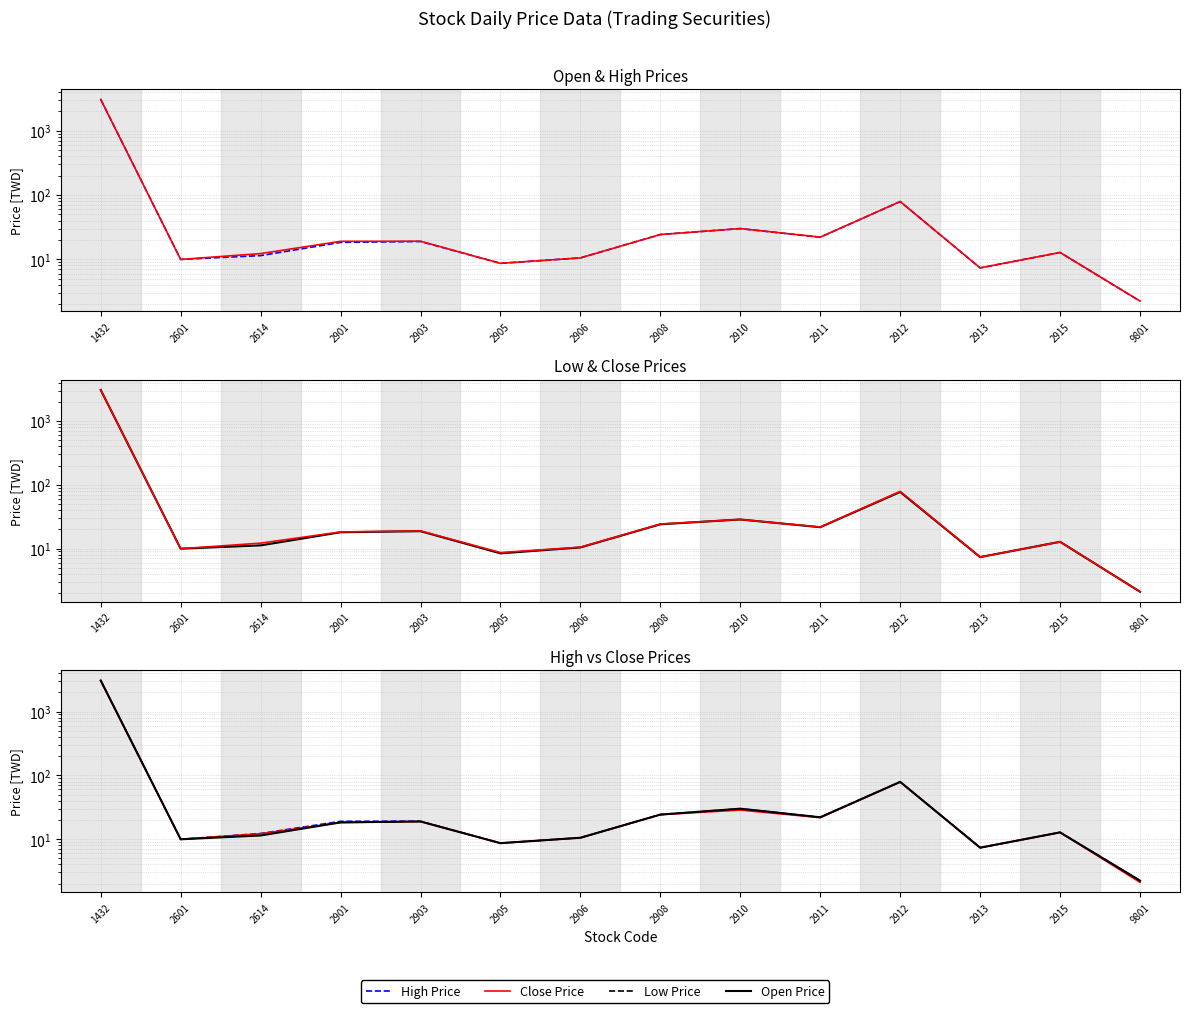

Which series has the largest total across all categories?

High Price